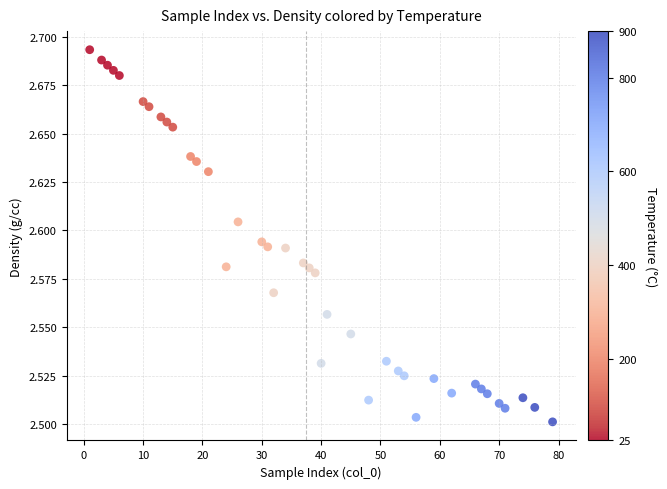

What is the range of X values (max minus min)?

78.0